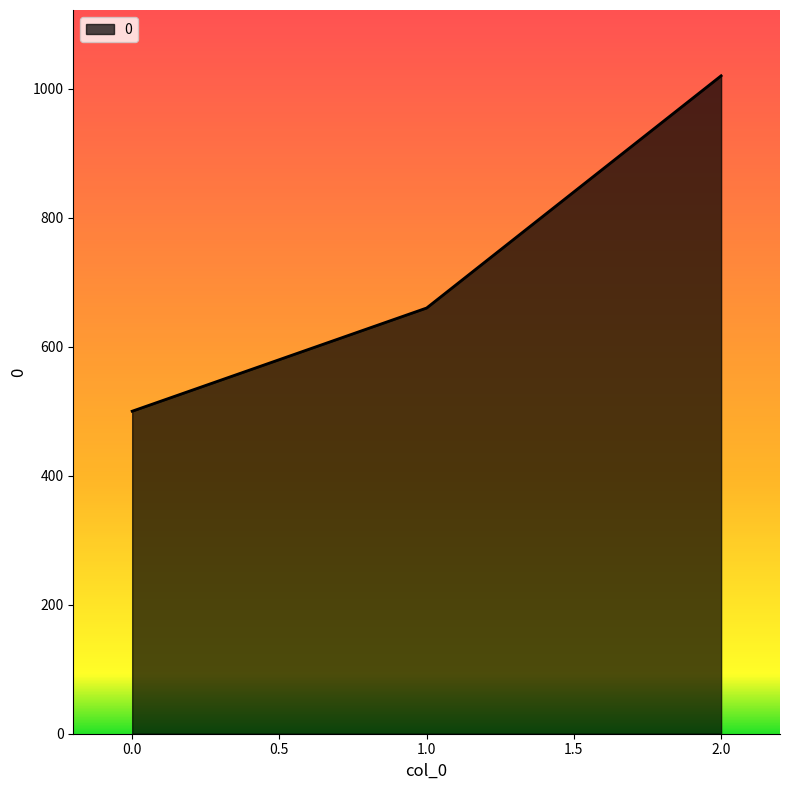

How many lines are shown in the chart?

1